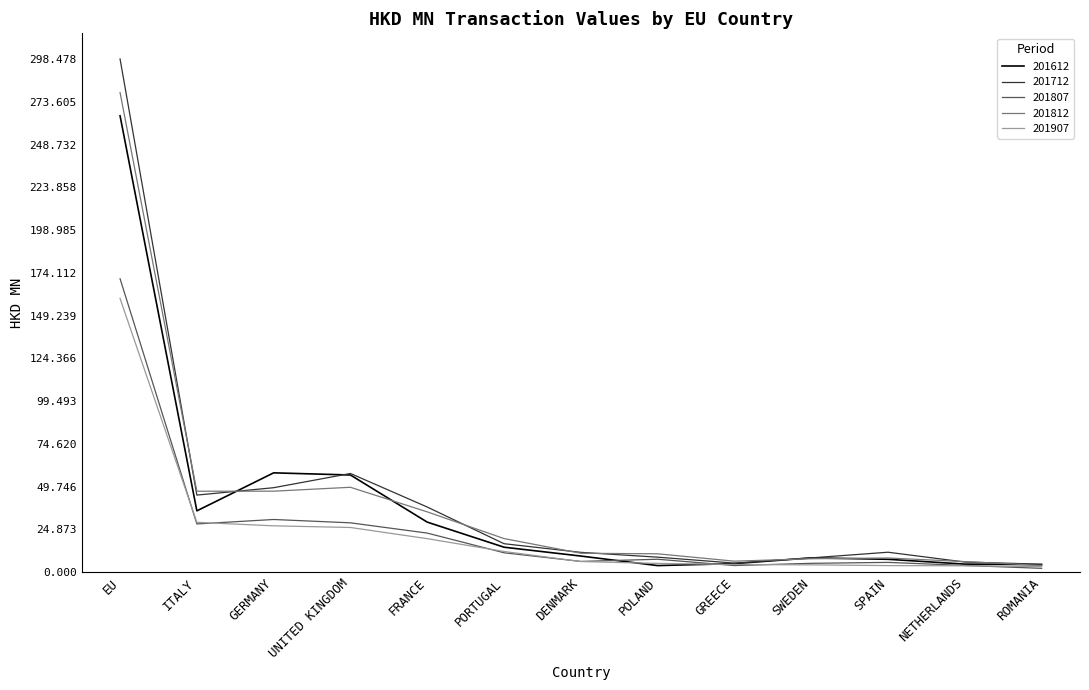

Which series has the largest range (max minus min)?

201712